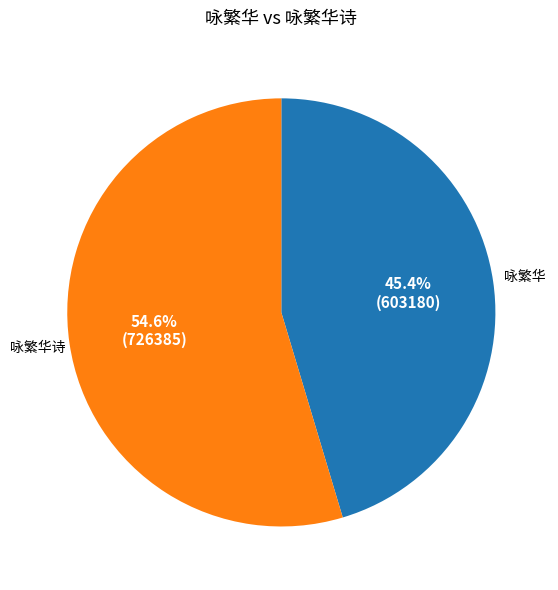

Is there any slice that represents more than half of the pie?

Yes